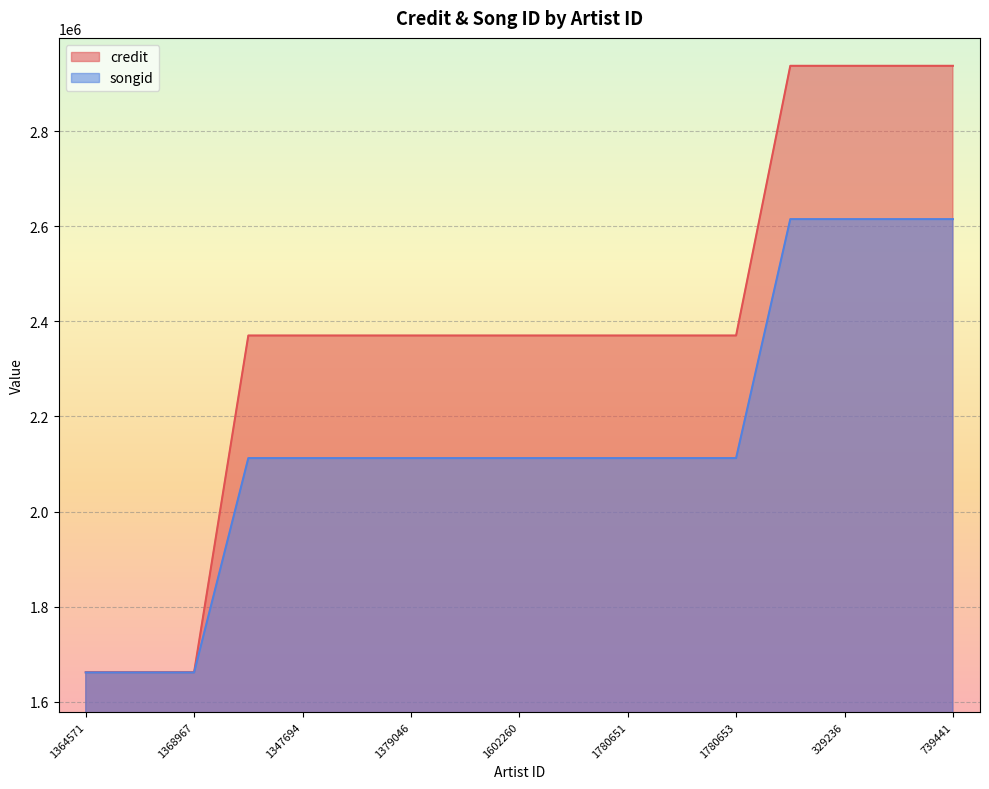

How many data points does each series have?

17